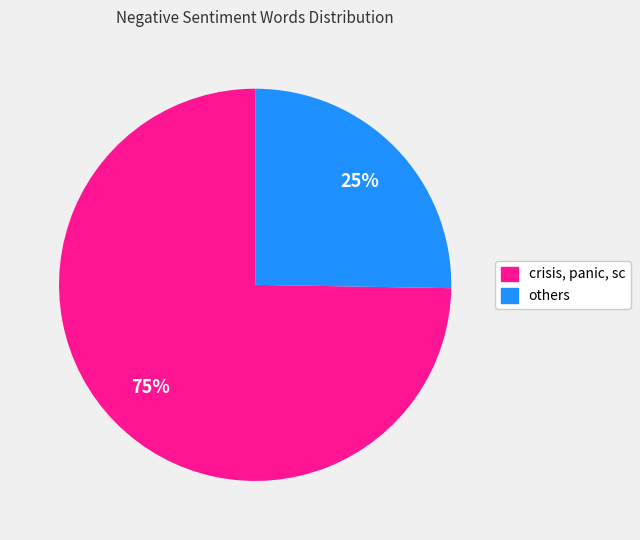

Is there any slice that represents more than half of the pie?

Yes